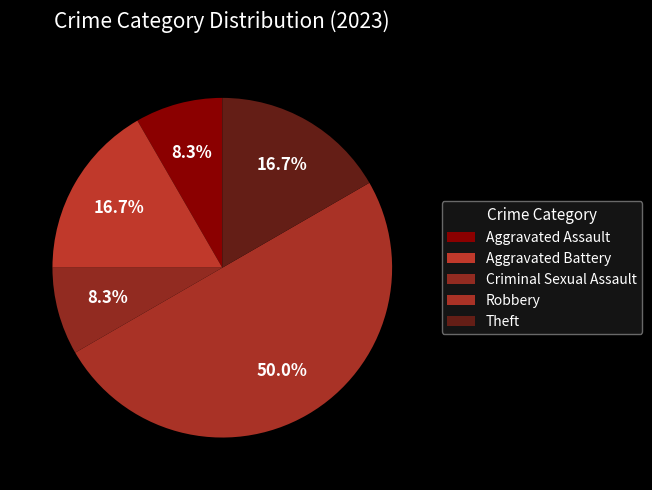

How many segments does this pie chart have?

5